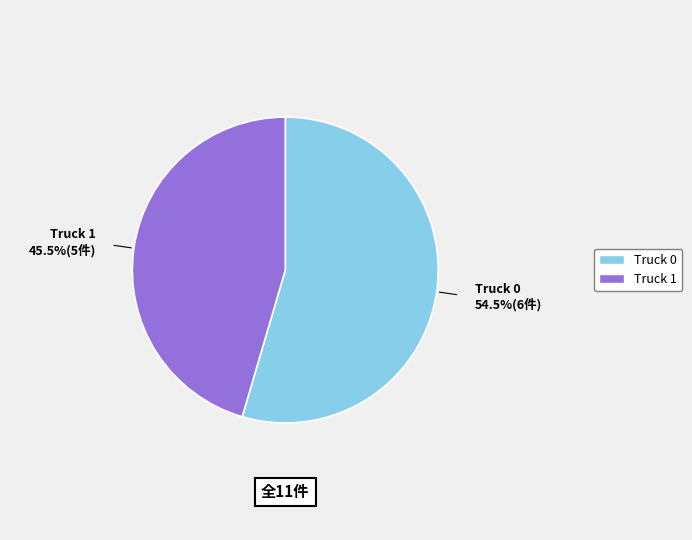

Approximately how many times larger is the value at Truck 0 compared to Truck 1?

1.2